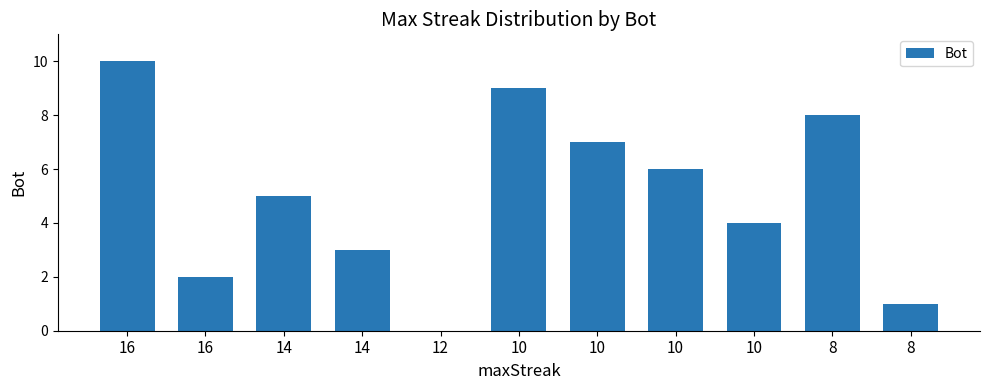

Reading right to left, transcribe all the data shown in this chart.

8=1	8=8	10=4	10=6	10=7	10=9	12=0	14=3	14=5	16=2	16=10